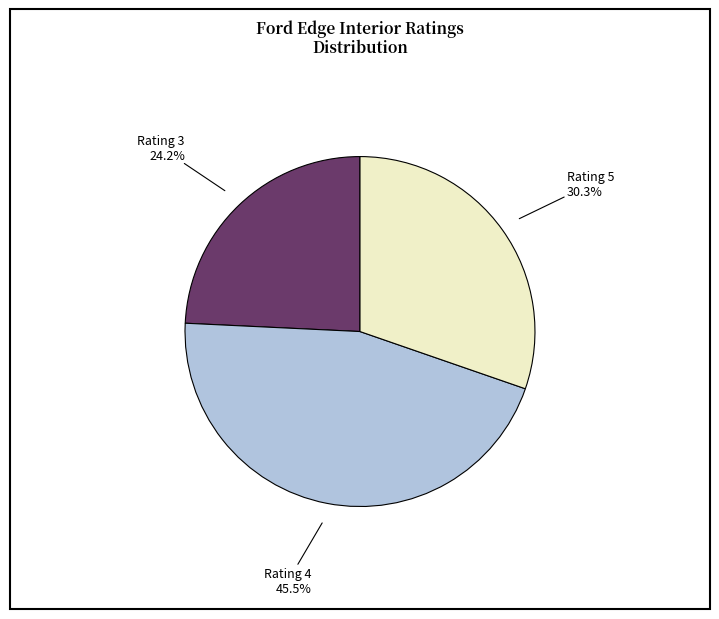

Which category has the smallest portion of the pie?

Rating 3 24.2%